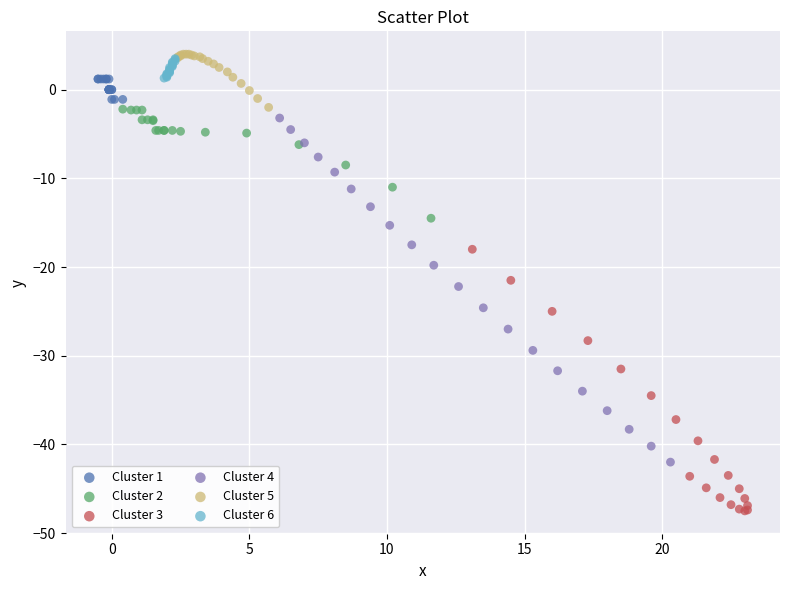

Which series has the largest Y range (max minus min)?

Cluster 4